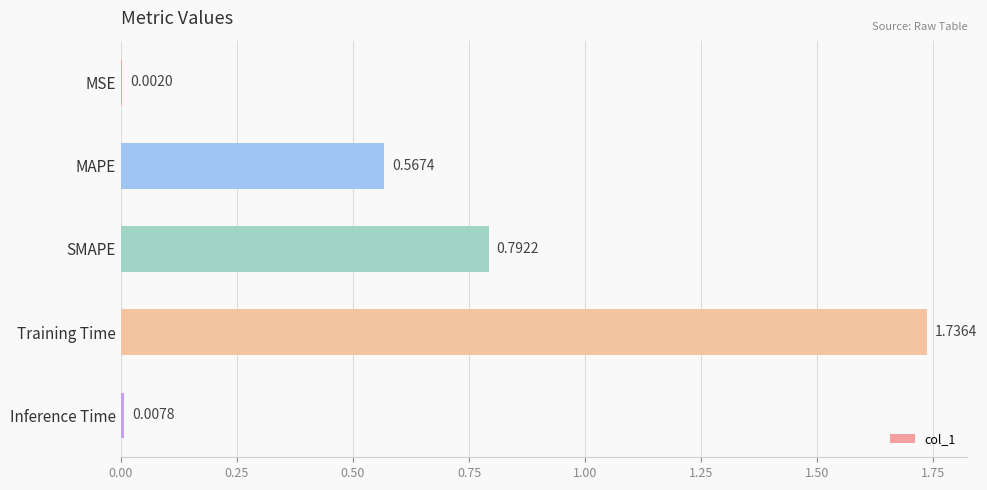

Count the number of data series in this chart.

1